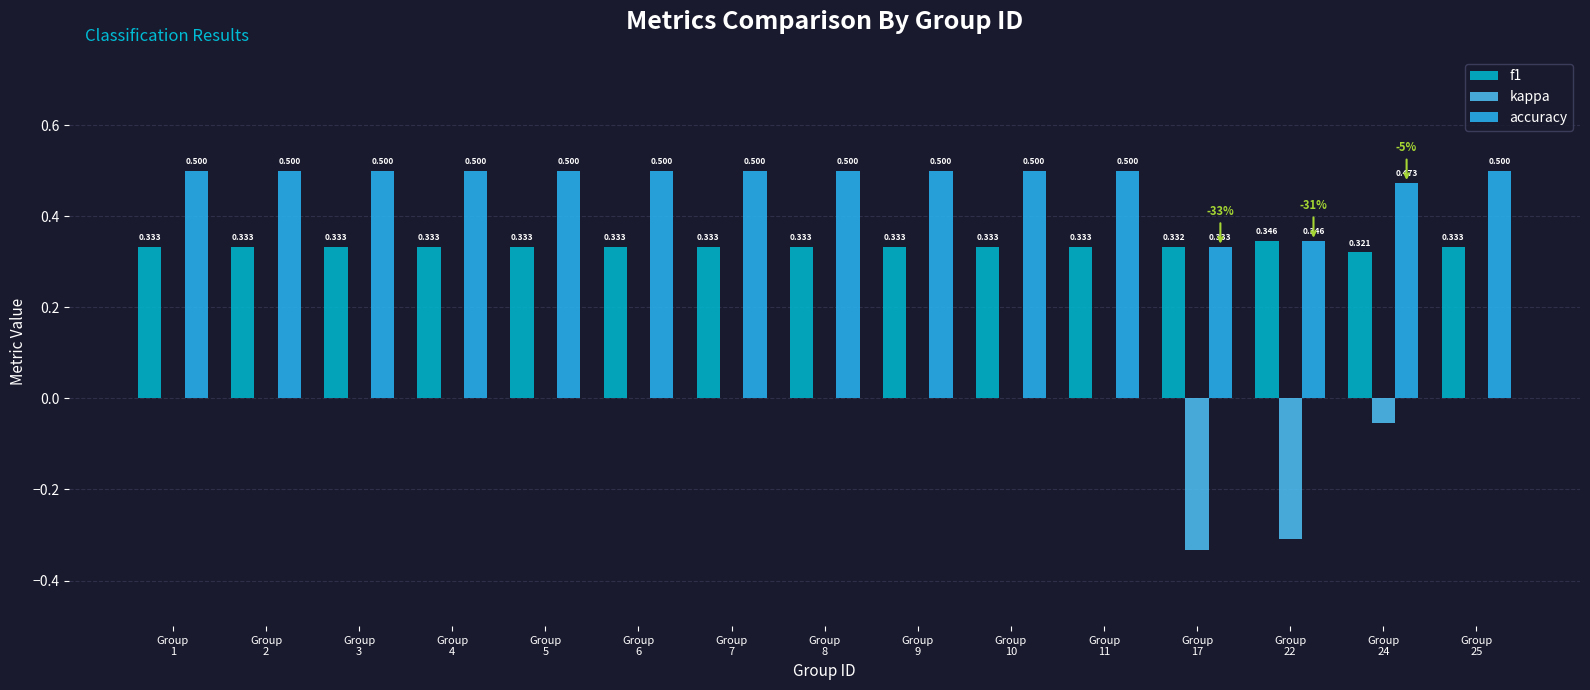

Which series has the largest total across all categories?

accuracy